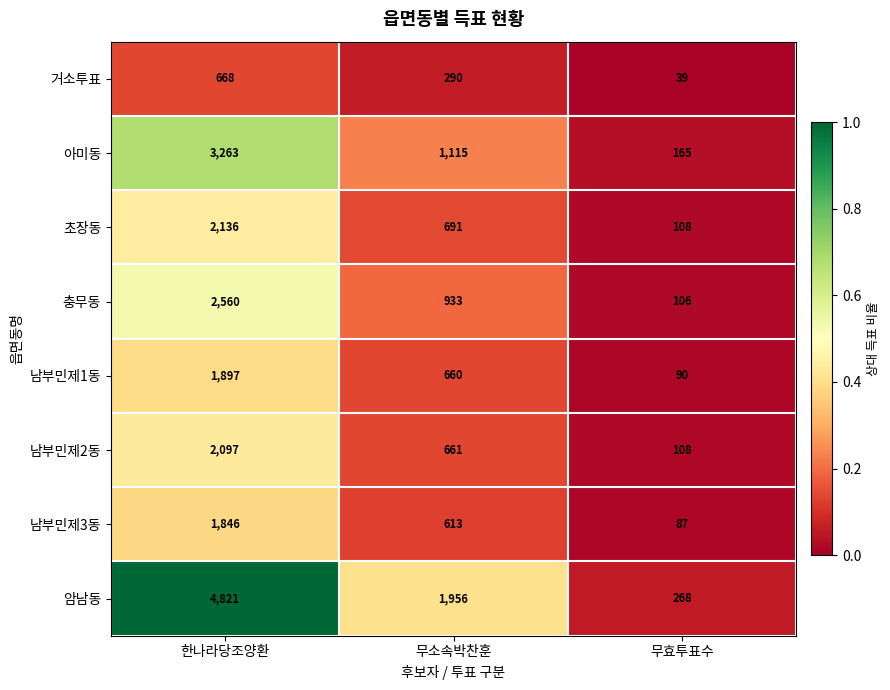

Between 한나라당조양환 and 무소속박찬훈, which series saw the biggest shift?

암남동